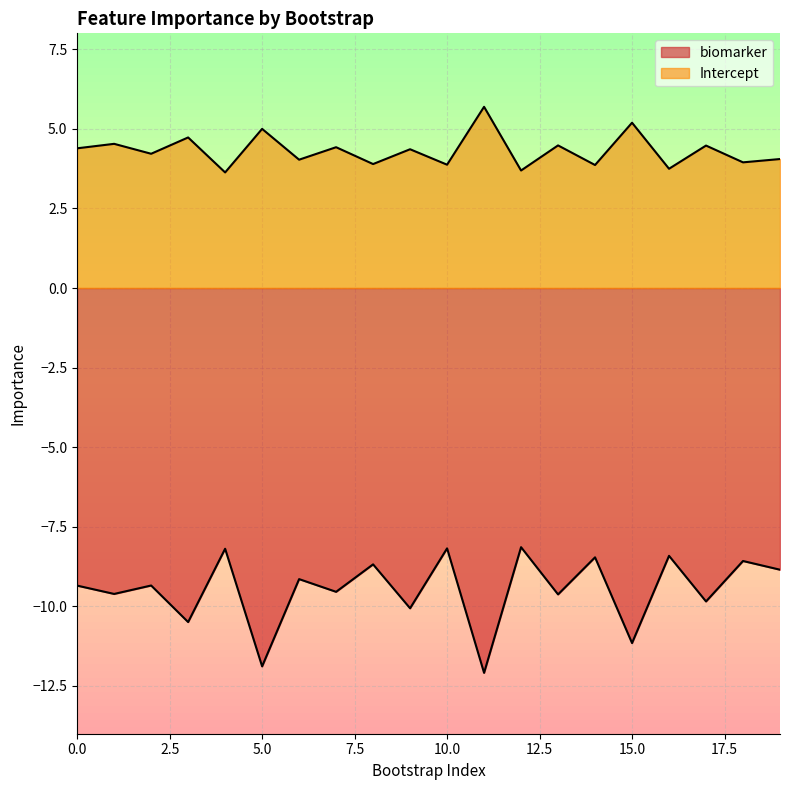

In Intercept, how many points are higher than both neighbors (excluding endpoints)?

9